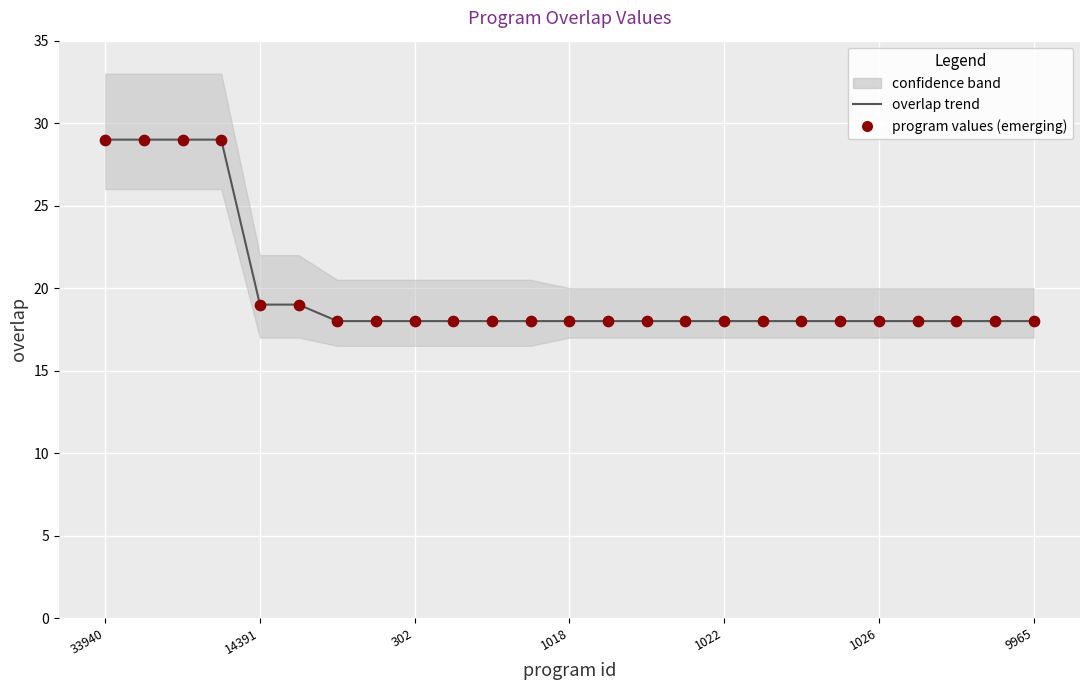

Which series contains the lowest Y value?

overlap